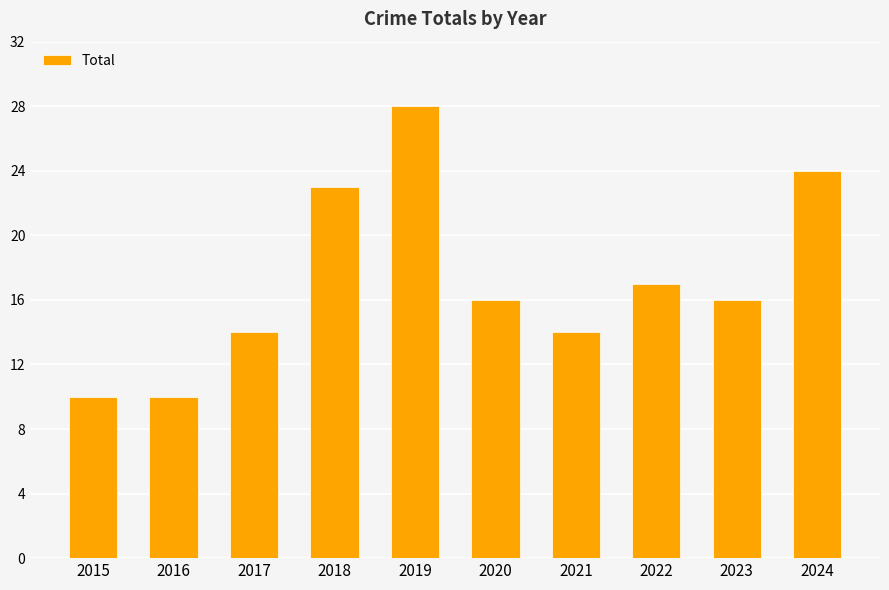

Between 2020 and 2019, which is larger?

2019